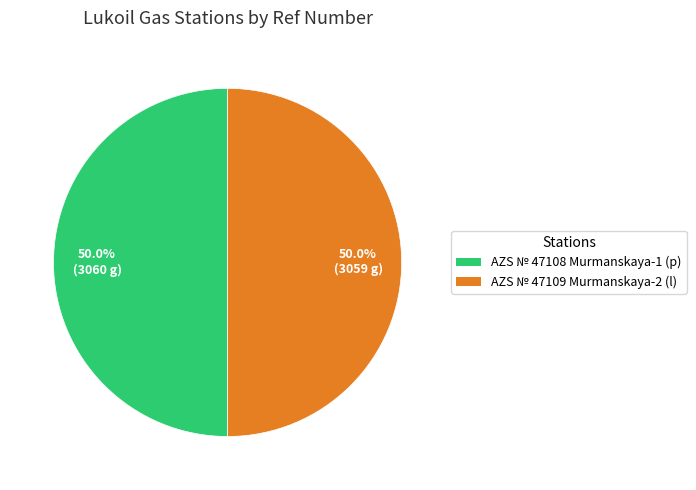

To the nearest percent, what percentage of the pie is AZS № 47108 Murmanskaya-1 (p)?

50%